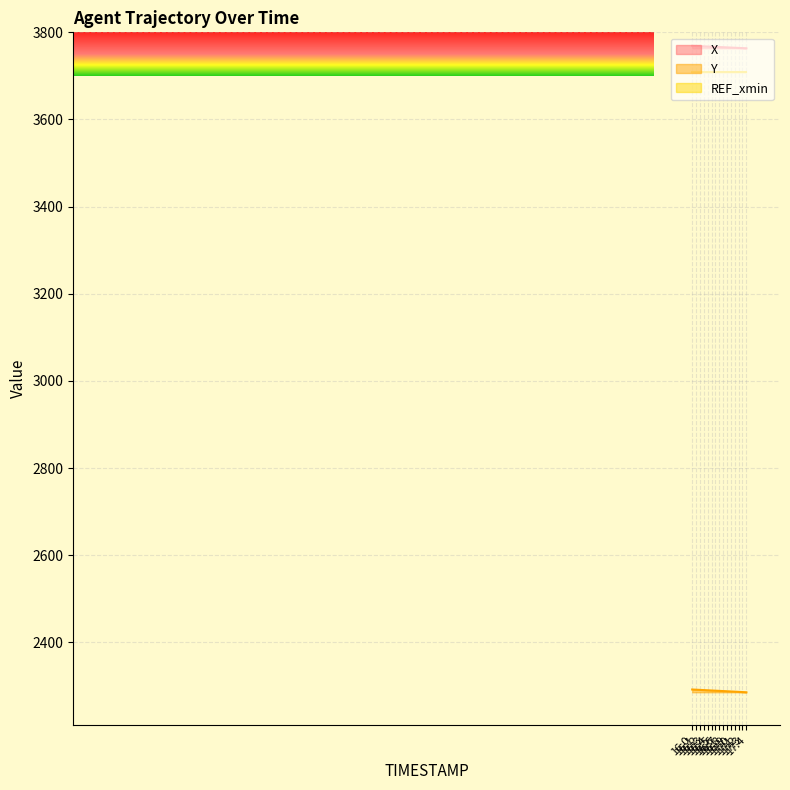

Is it true that X equals 5516.7 at 16.1?

False